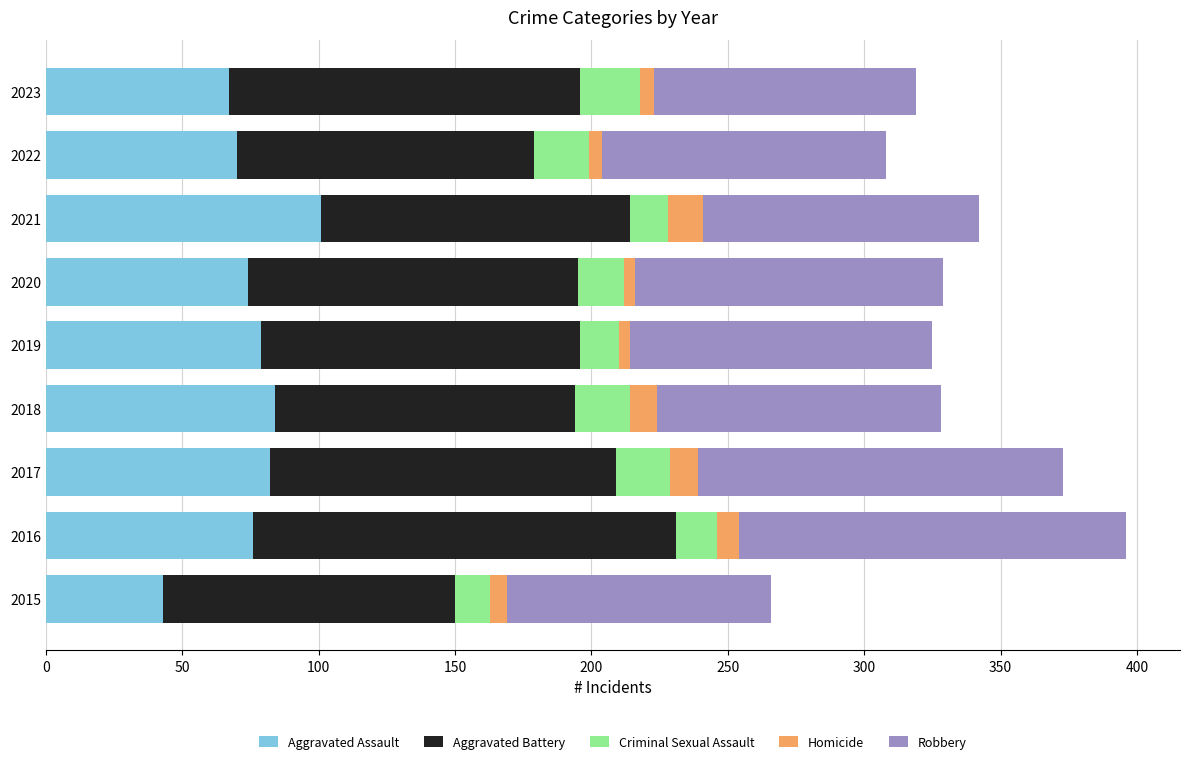

What is the highest value of the Aggravated Assault series?

101